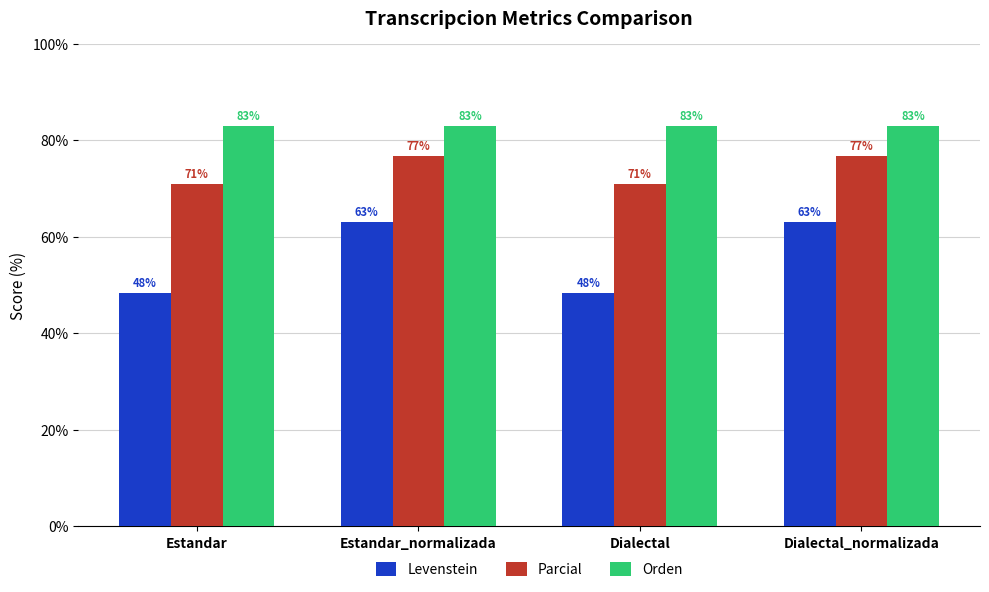

Read the Levenstein value at Dialectal.

48.3